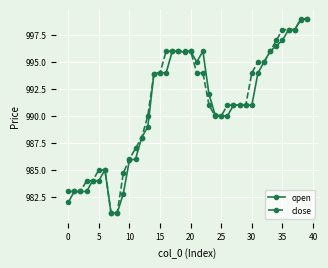

True or false: open has more than 1 points higher than both neighbors.

True